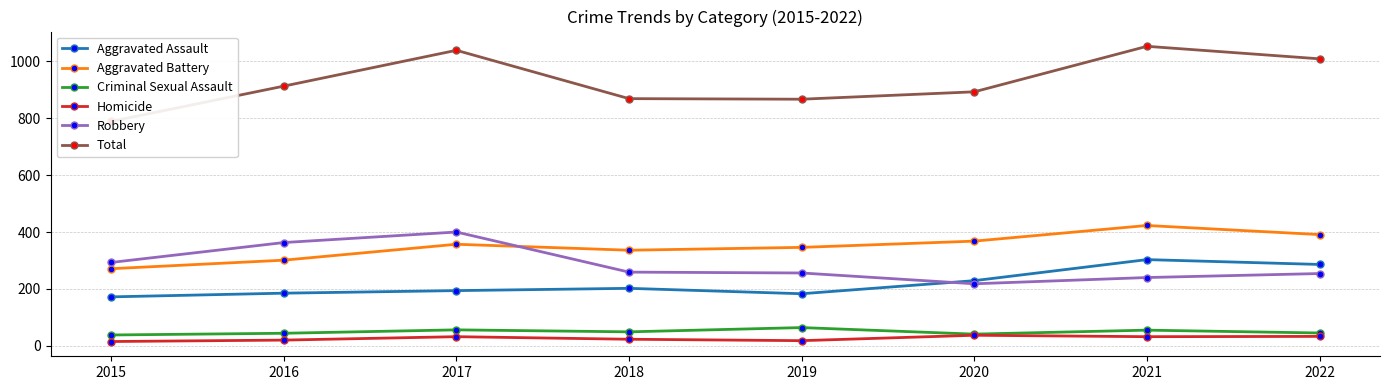

Where is the first local minimum for Total?

2019